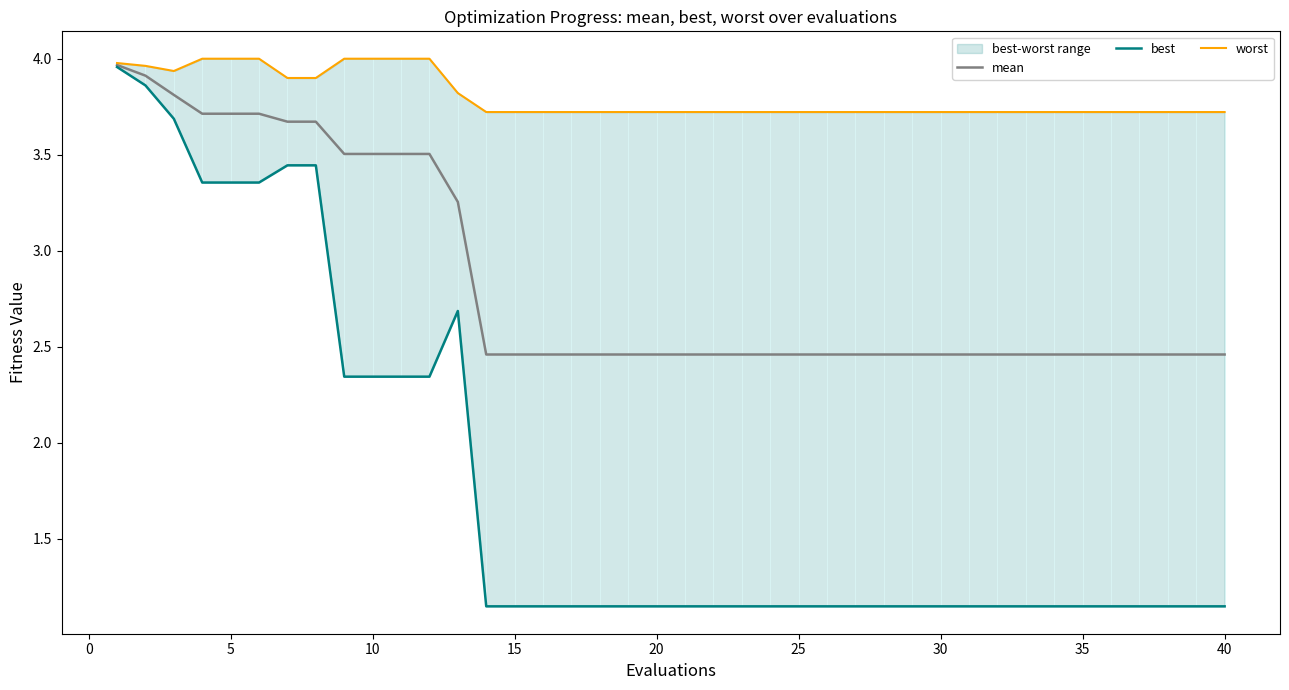

True or false: worst and best intersect in this chart.

False